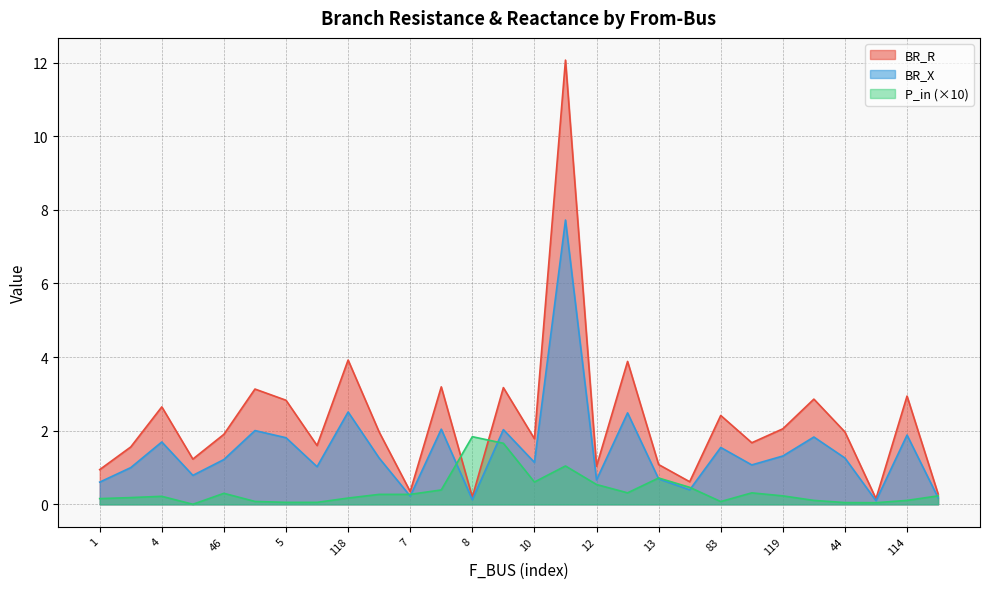

True or false: BR_R has a value of 0.9 at 5.

False